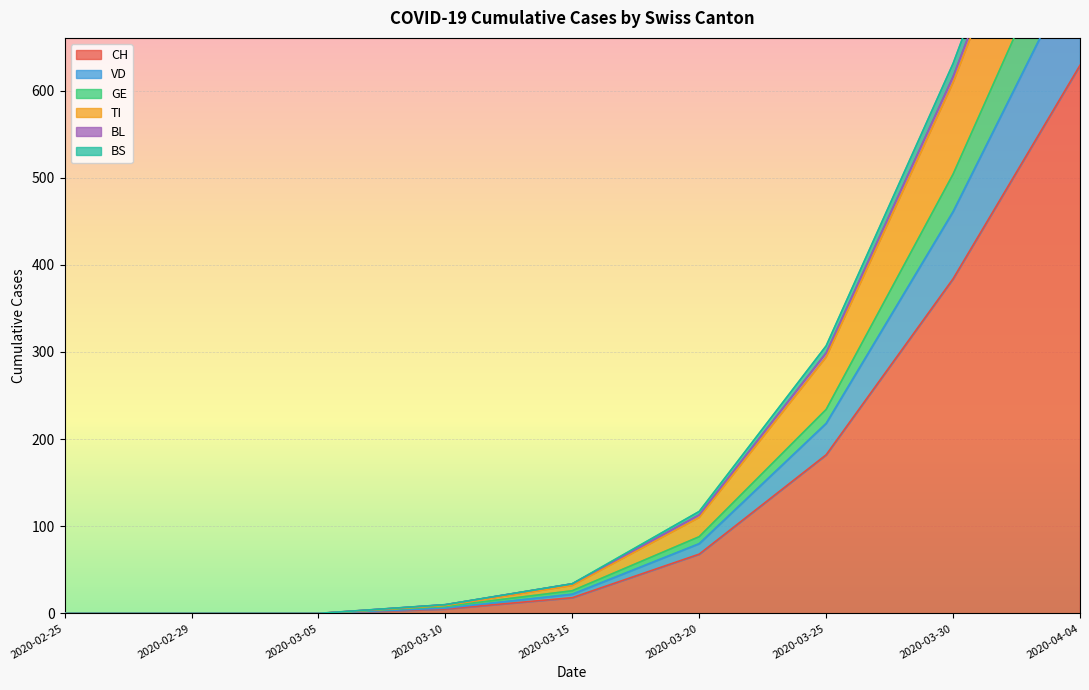

What is the label of the 3rd point from the left?

2020-03-05